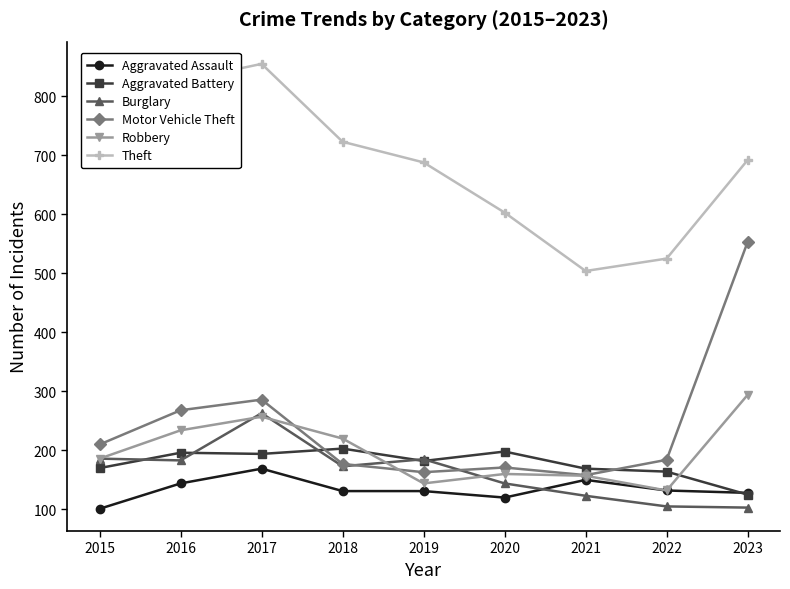

How many data points in Motor Vehicle Theft are less than 184?

4